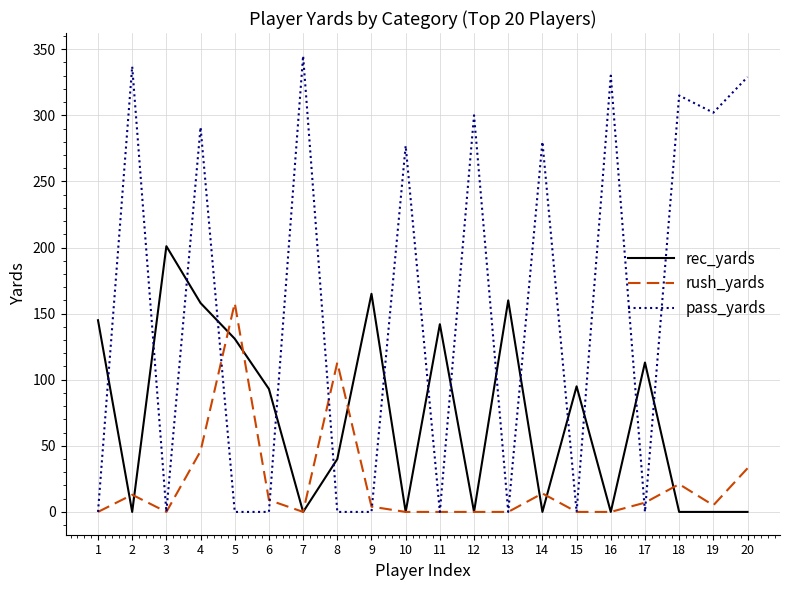

What is the total value across all series at 7?

345